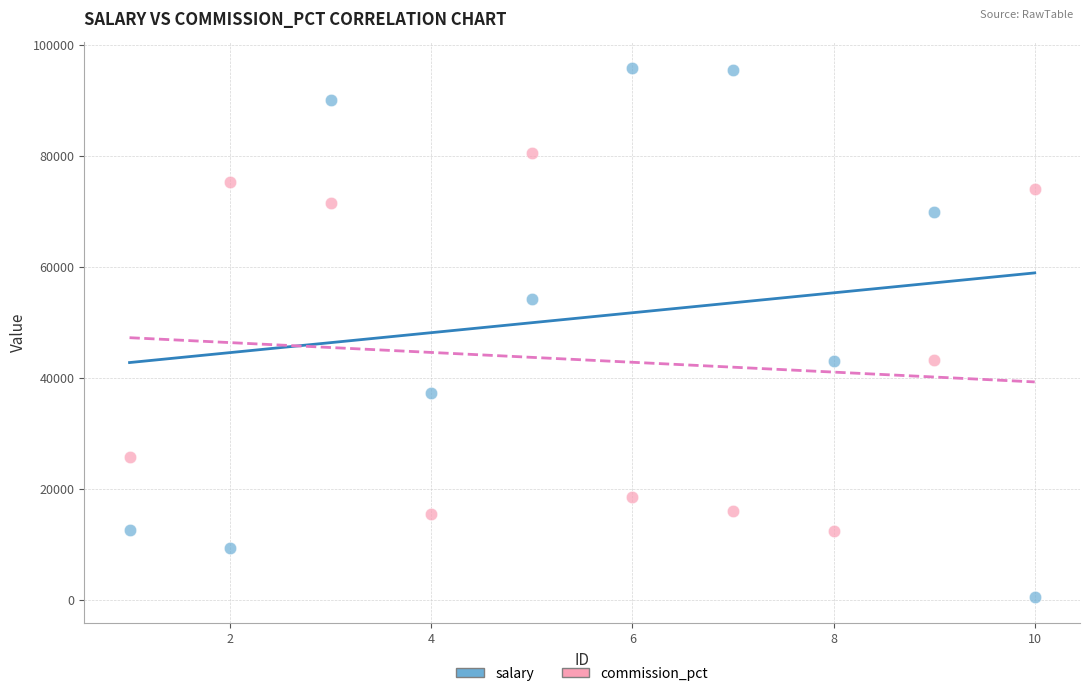

Which series reaches the minimum Y coordinate?

salary